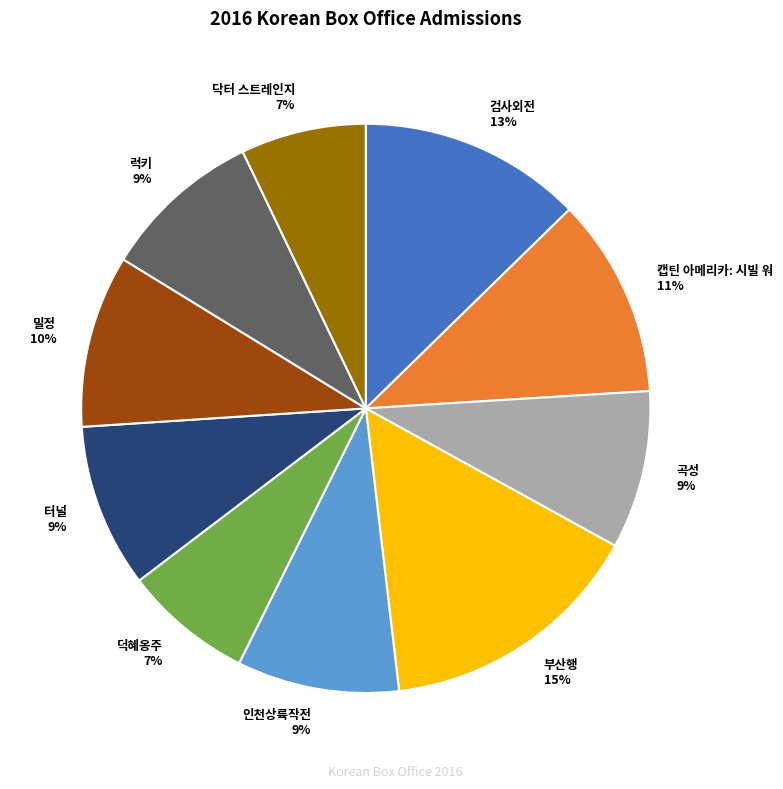

To the nearest percent, what is the difference between the largest and smallest slice percentages?

8%